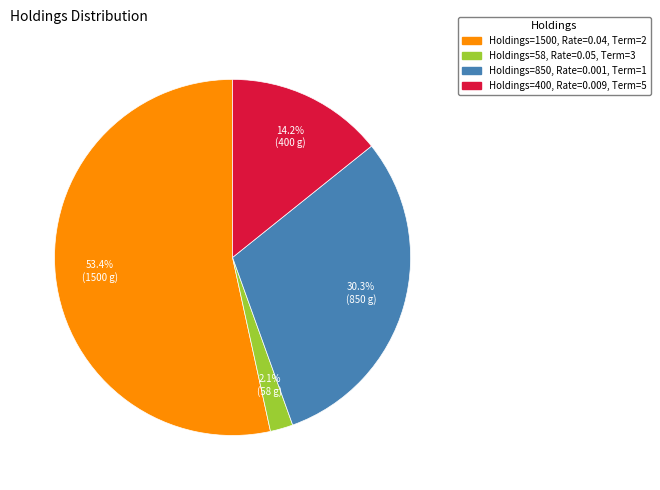

Does any single category account for the majority?

Yes